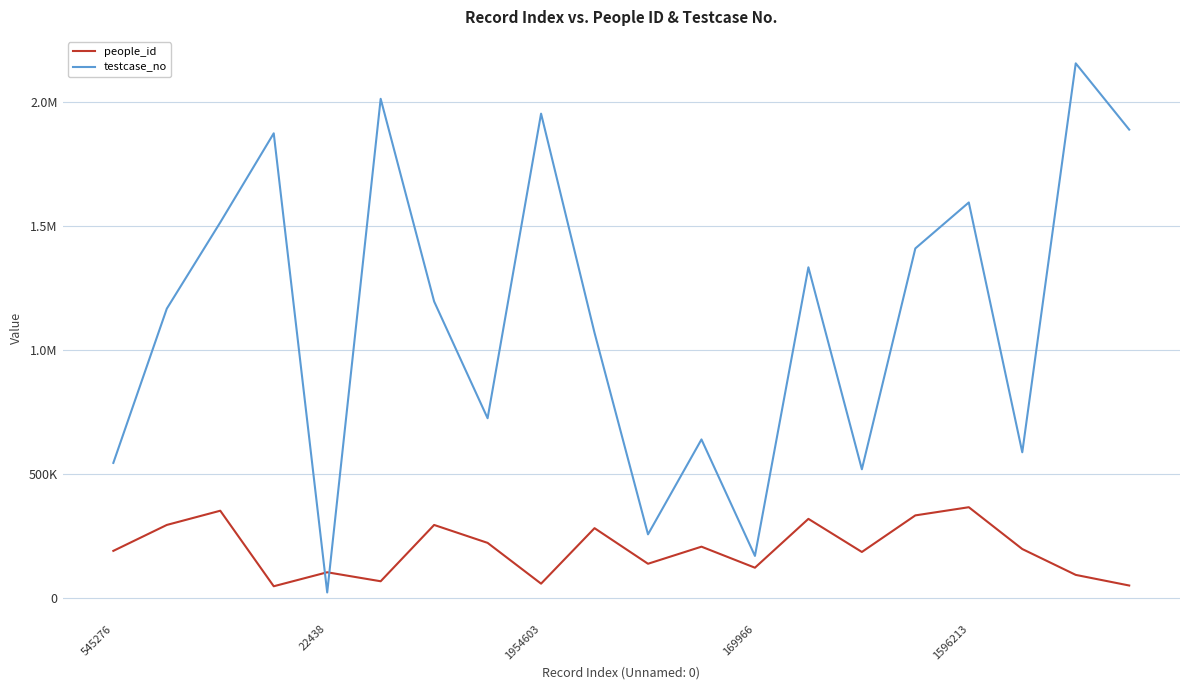

What are all the series names shown in the legend?

people_id, testcase_no